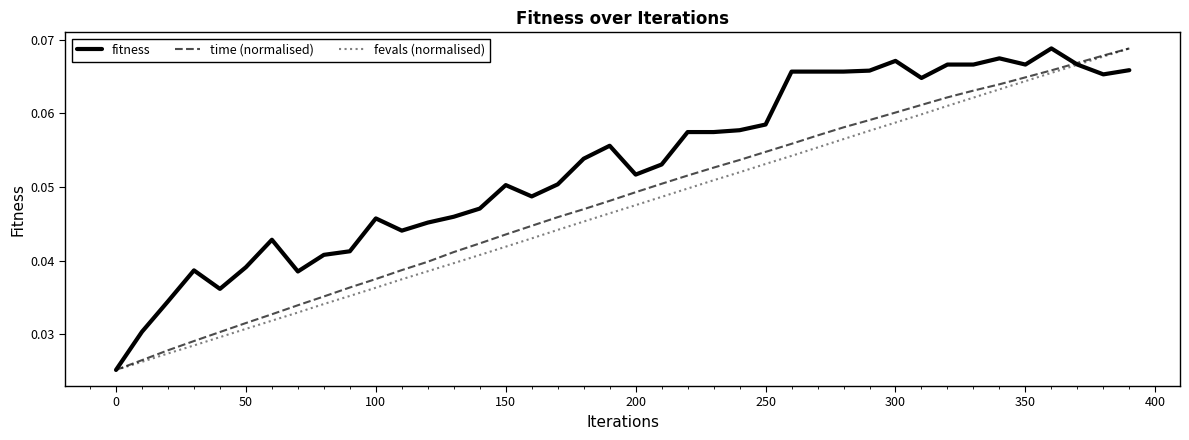

Which series has the largest total across all categories?

fitness